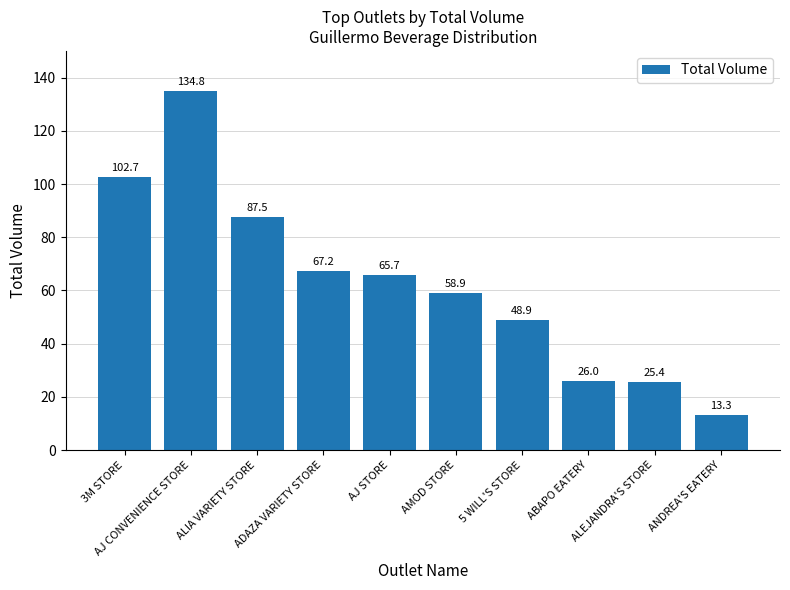

The value at ALEJANDRA'S STORE is 25.4. True or false?

True